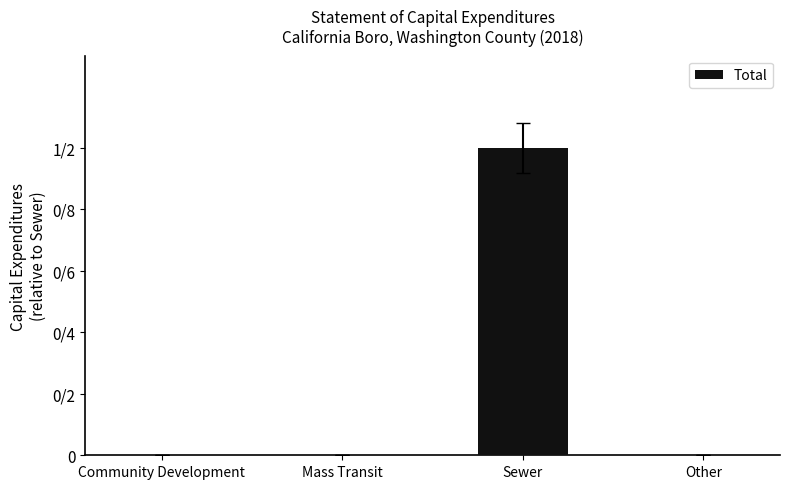

At which label is the value closest to 0?

Community Development